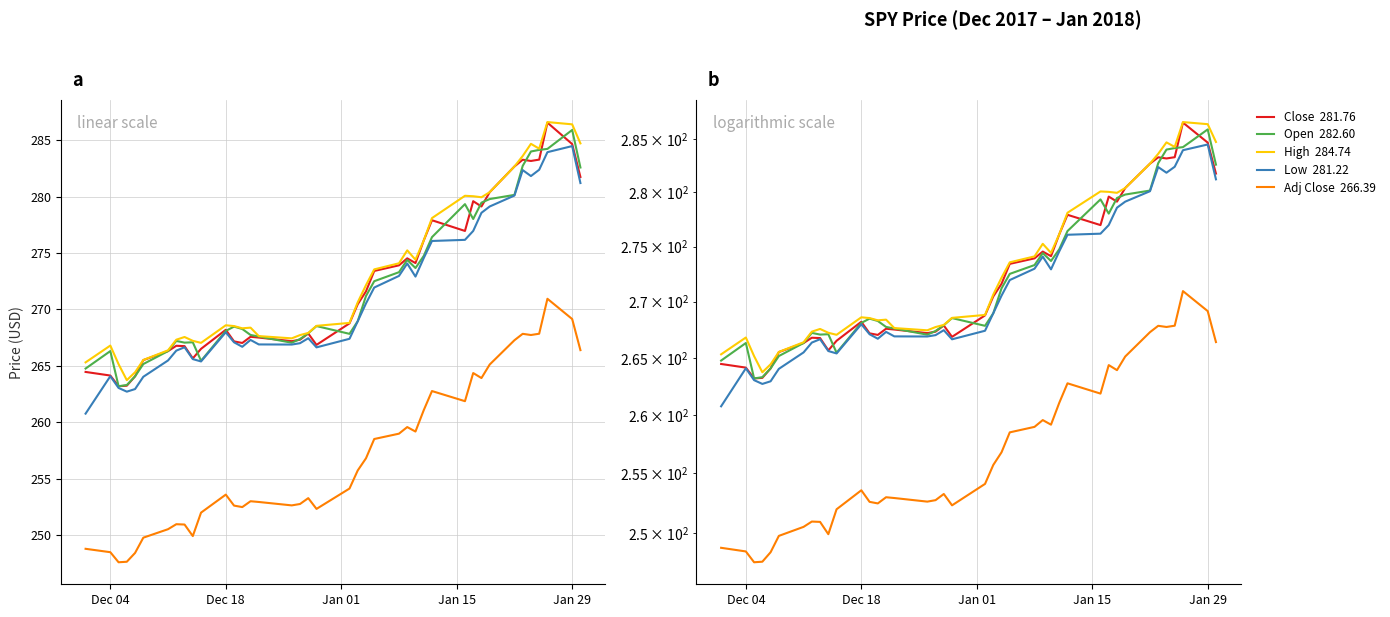

How many data points in Adj Close are above 254?

20